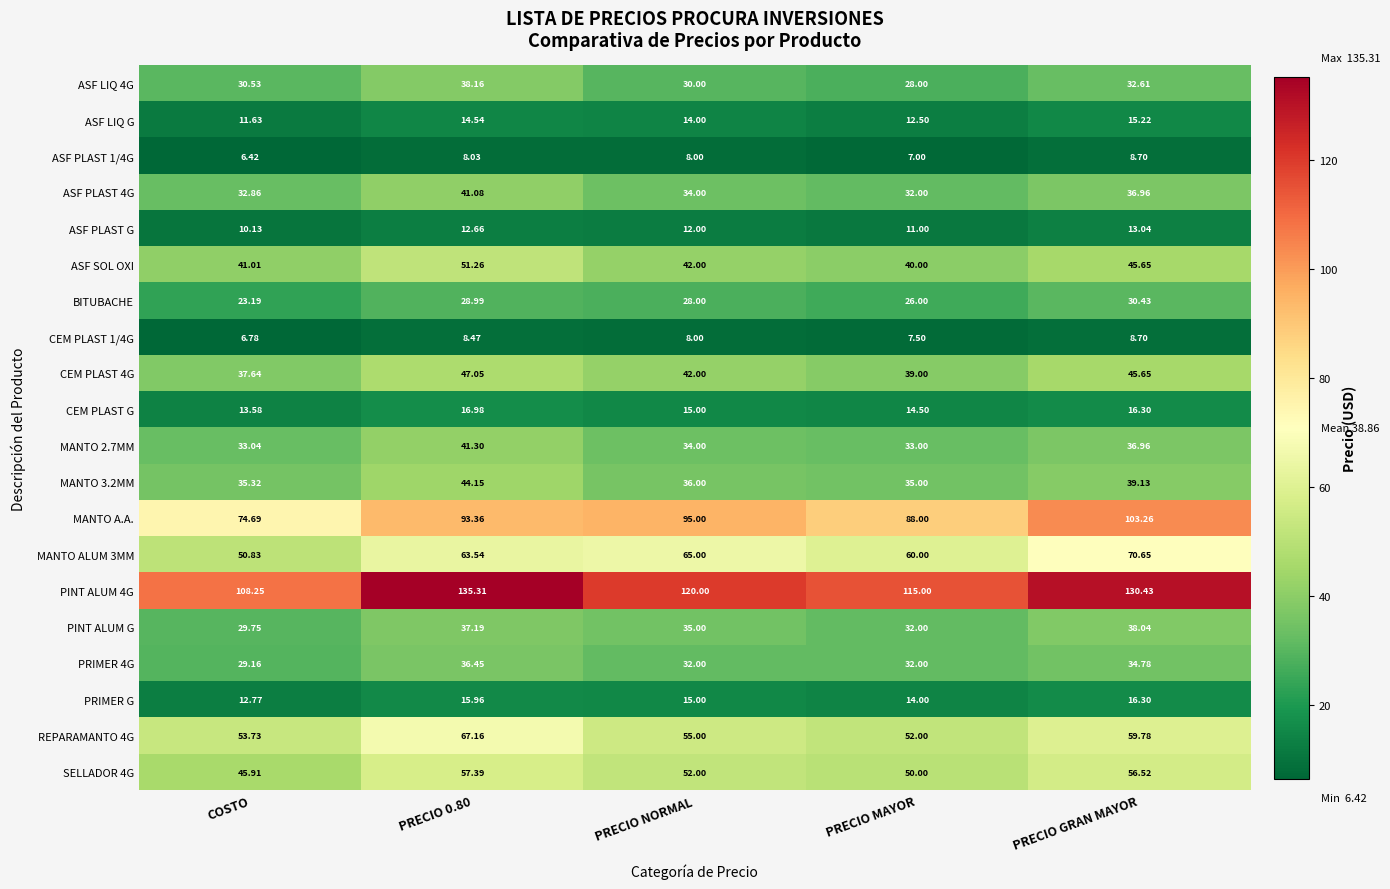

At which label is CEM PLAST G closest to 15?

PRECIO NORMAL